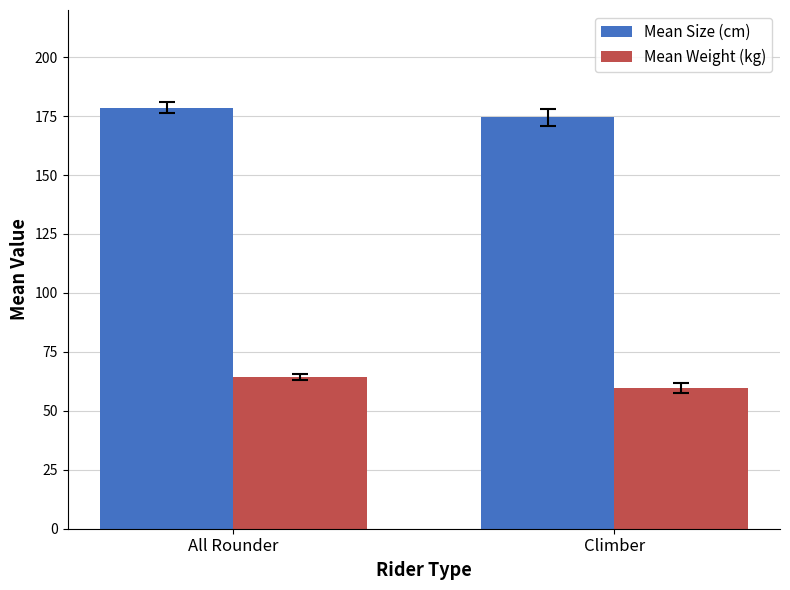

List the series in order of their overall mean, highest first.

Mean Size (cm), Mean Weight (kg)